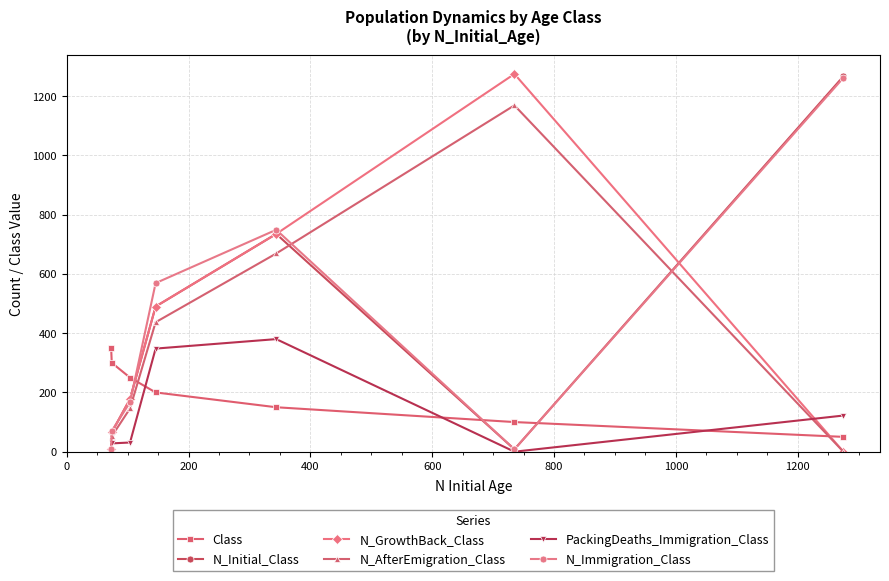

What is the value of the N_Immigration_Class point at the 7th from the left?

1262